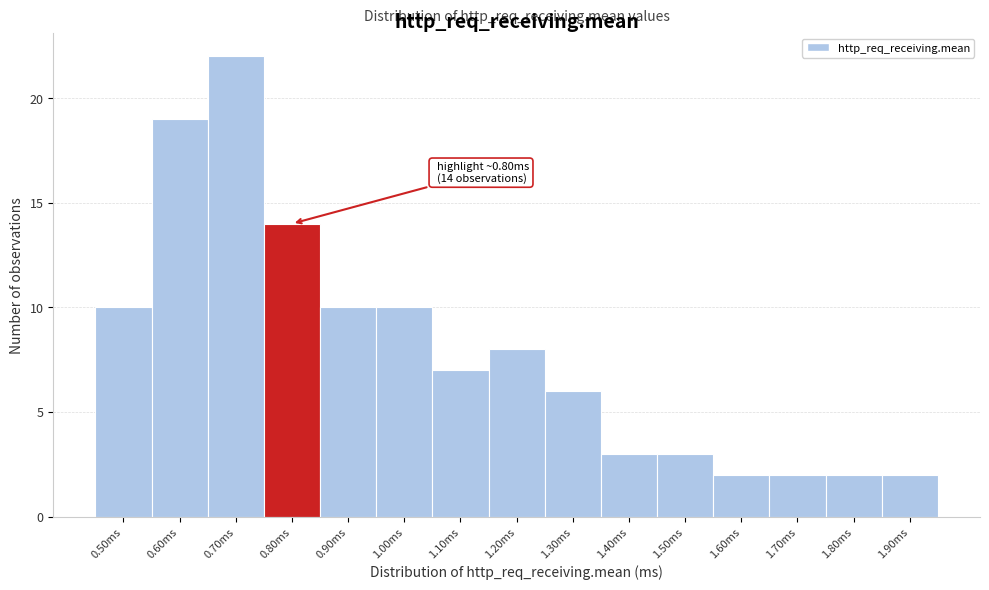

Reading left to right, list all the values displayed in this chart.

10	19	22	14	10	10	7	8	6	3	3	2	2	2	2